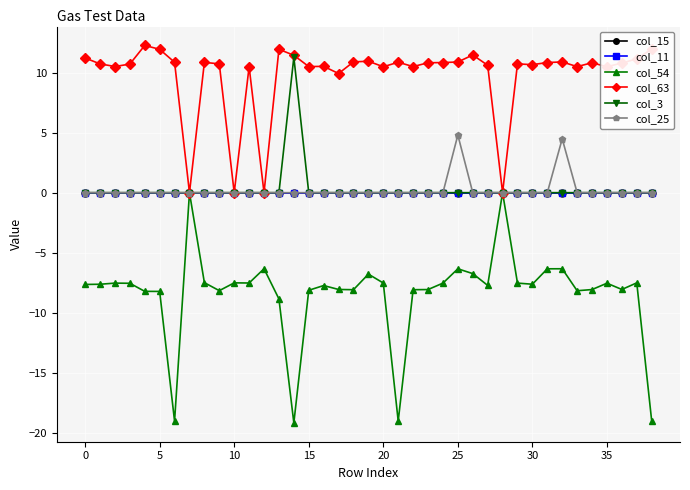

Is this an area chart (filled region under the line)?

No